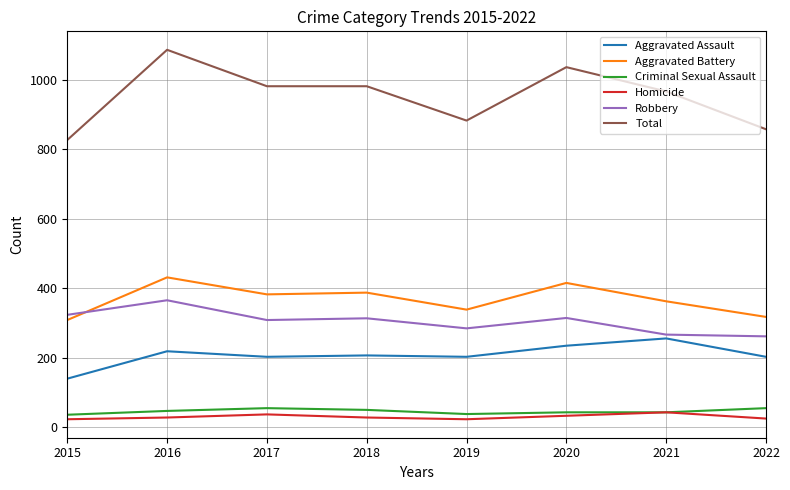

Which series has the largest range (max minus min)?

Total